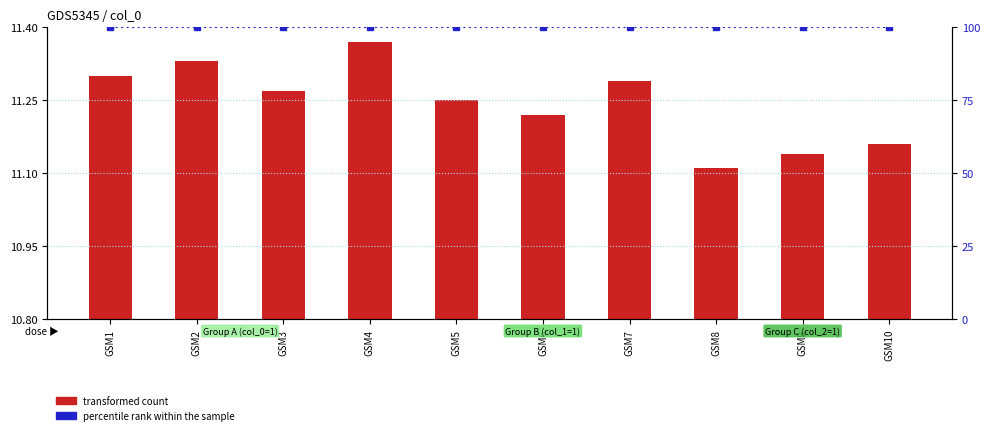

What is the value of the percentile rank within the sample bar at the 4th from the left?

100.0